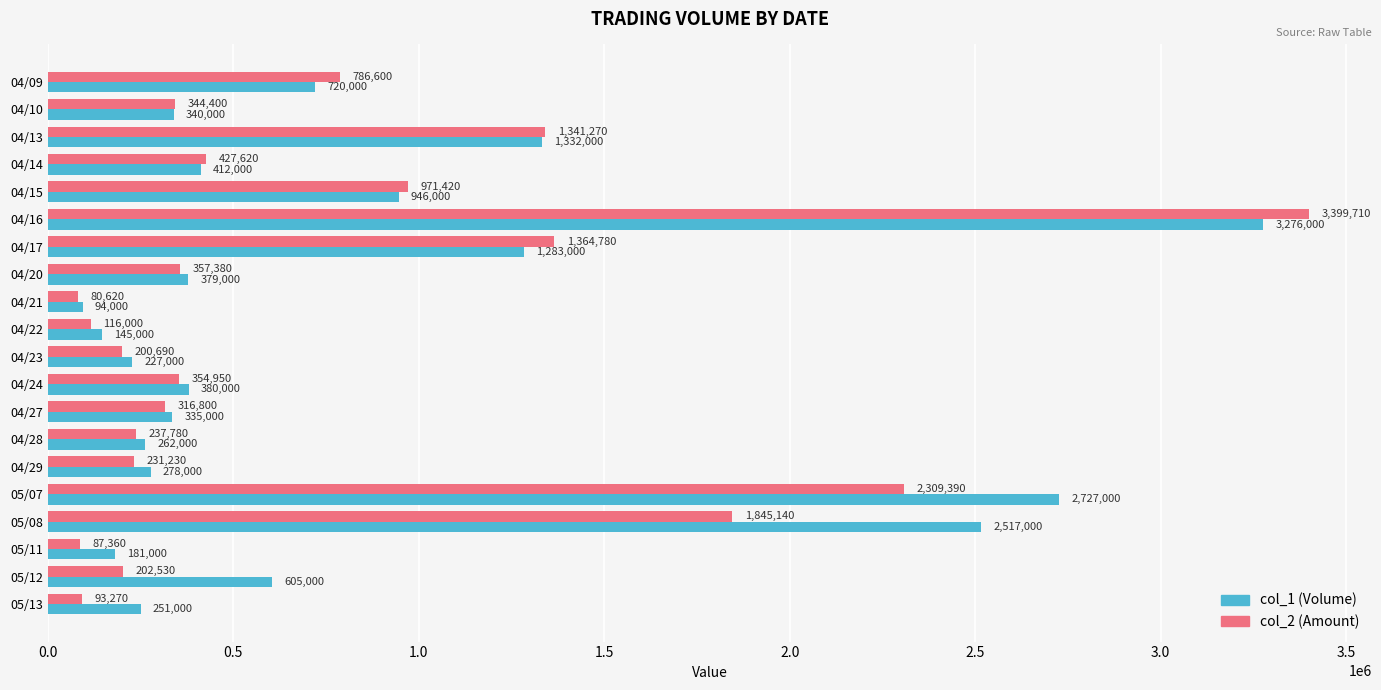

Is it true that col_2 (Amount) equals 316800 at 04/27?

True